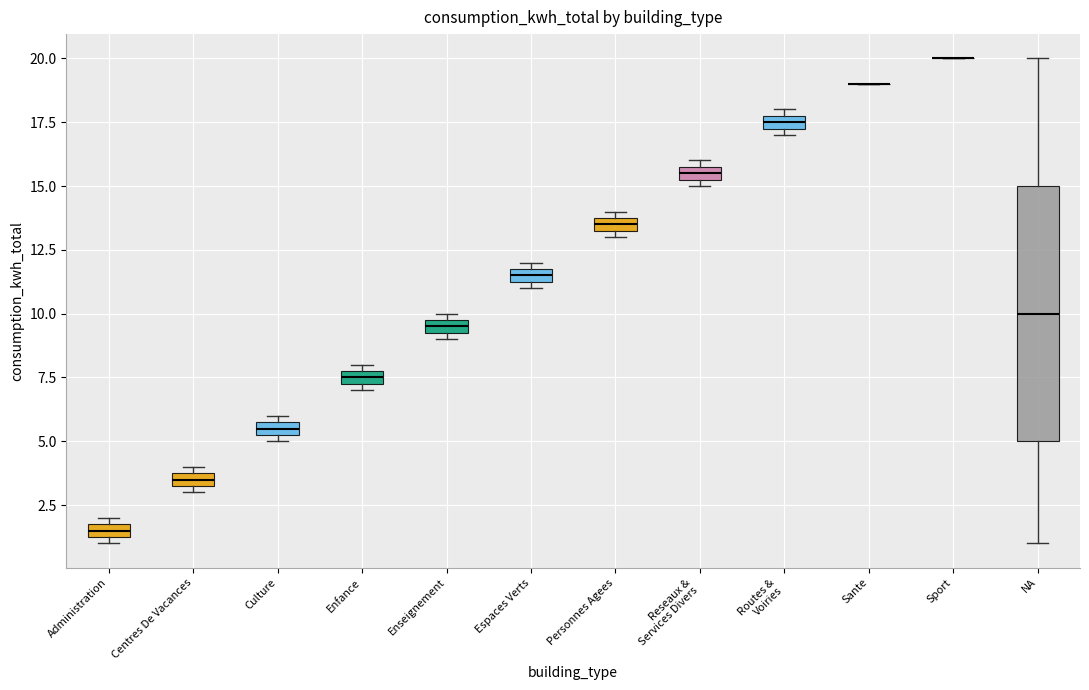

Where is the lower edge of the box for Culture on the y-axis? The values are not printed on the chart, so give them approximately, as read against the axis.

5.5